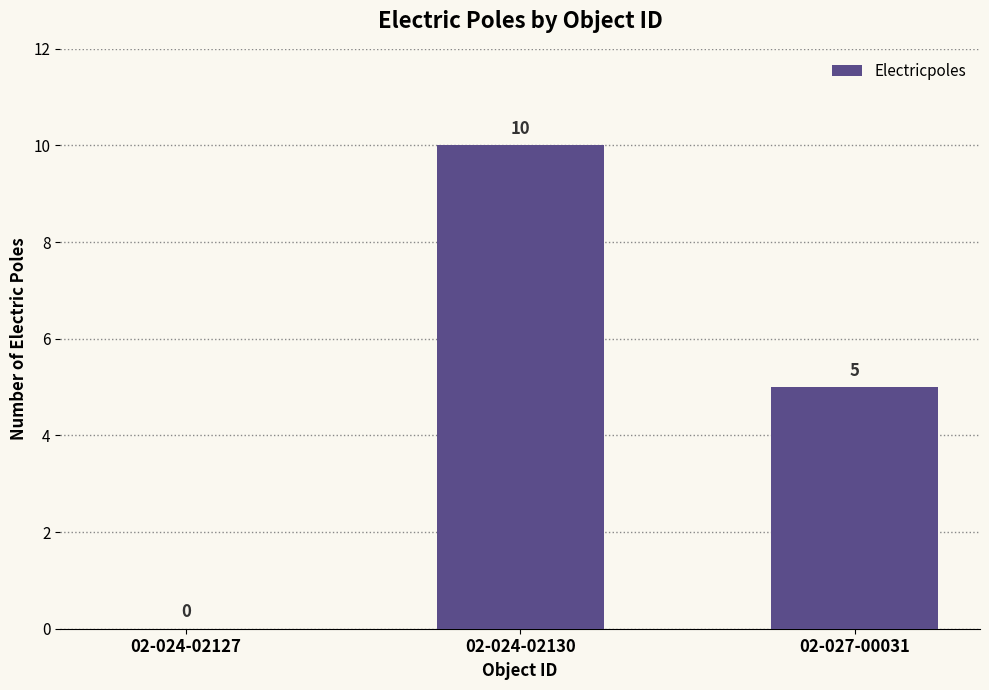

Reading left to right, list all the values displayed in this chart.

0	10	5